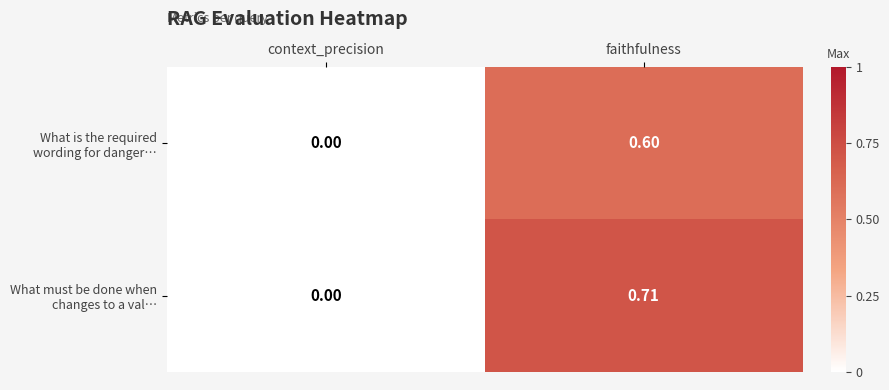

At which category is the sum across all series the highest?

faithfulness